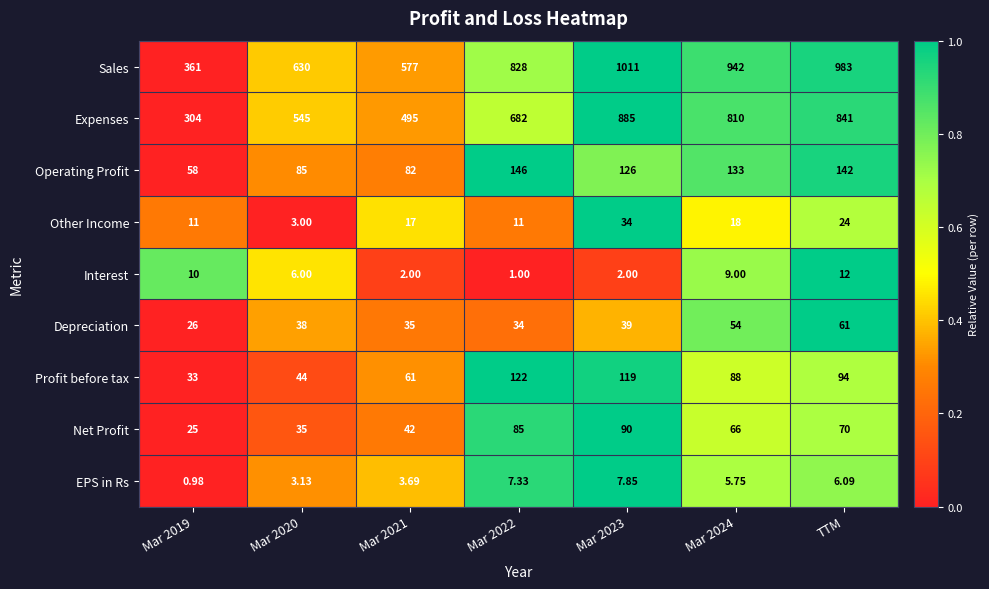

At Mar 2024, list the series in order from largest to smallest.

Sales, Expenses, Operating Profit, Profit before tax, Net Profit, Depreciation, Other Income, Interest, EPS in Rs